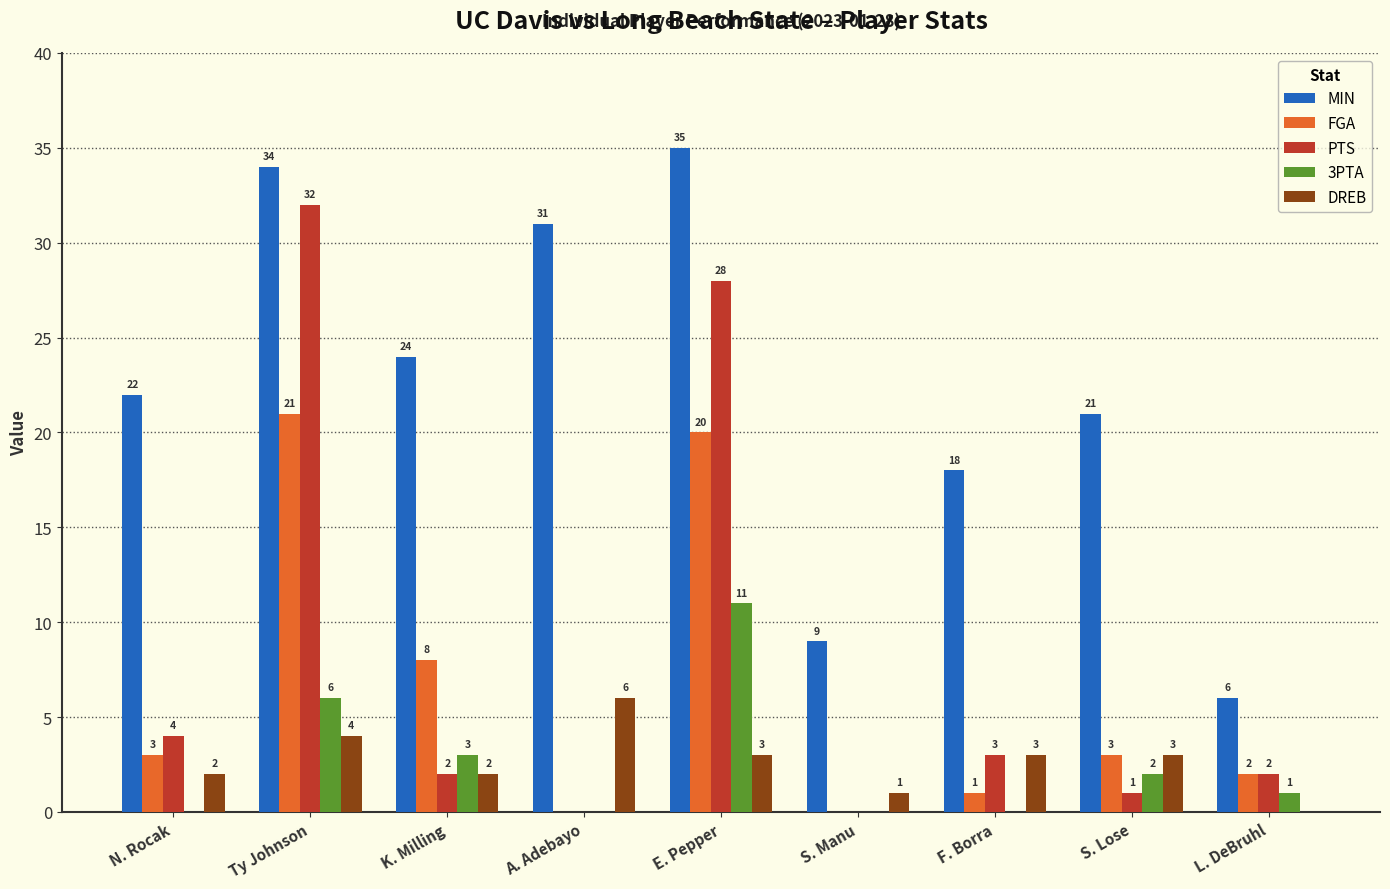

Where does the DREB series first go above 3?

Ty Johnson